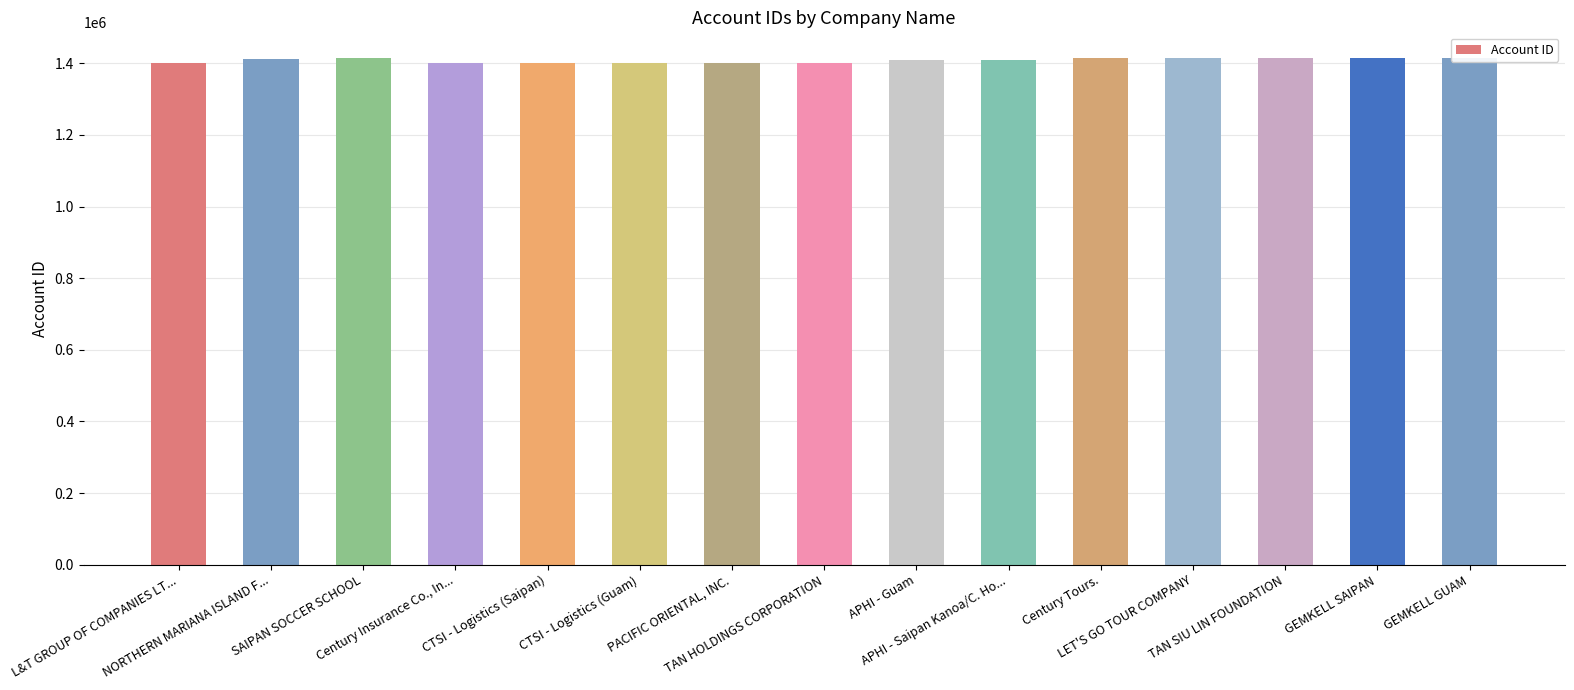

Are the bars grouped side by side (vs. stacked)?

No